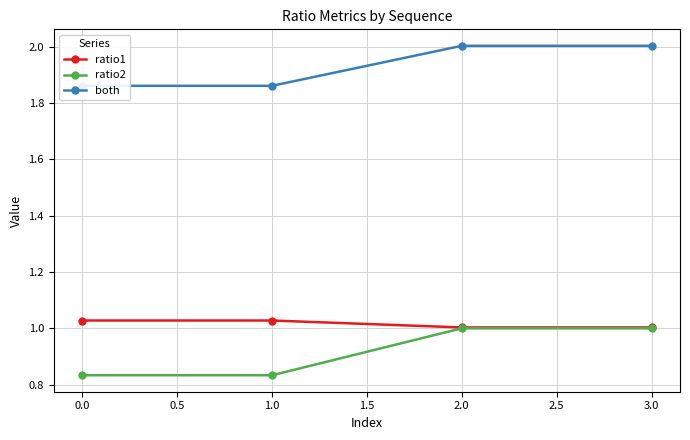

At how many categories does at least one series exceed 1?

4